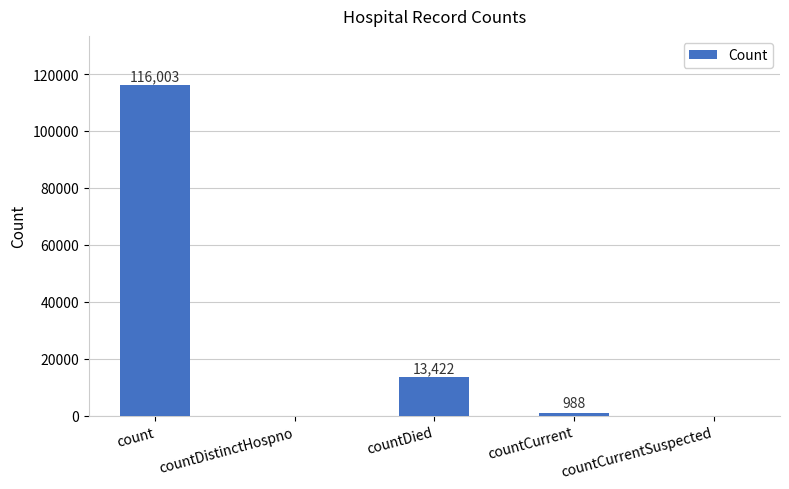

How many categories are shown in the chart?

5